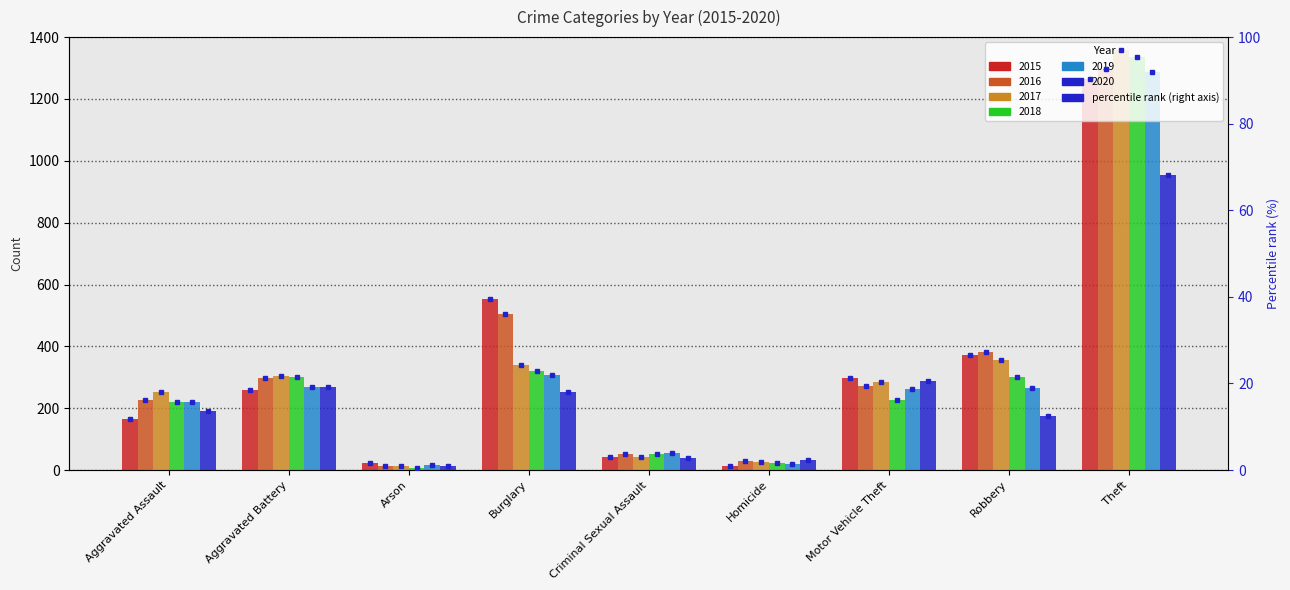

Reading left to right, what are all the values shown in this chart?

2015: 164	260	22	552	43	13	299	372	1263
2016: 225	298	14	505	51	28	272	381	1297
2017: 251	303	12	339	41	27	285	356	1359
2018: 220	302	8	319	51	23	225	302	1337
2019: 220	267	16	308	54	21	263	264	1288
2020: 192	269	12	252	39	34	287	174	954